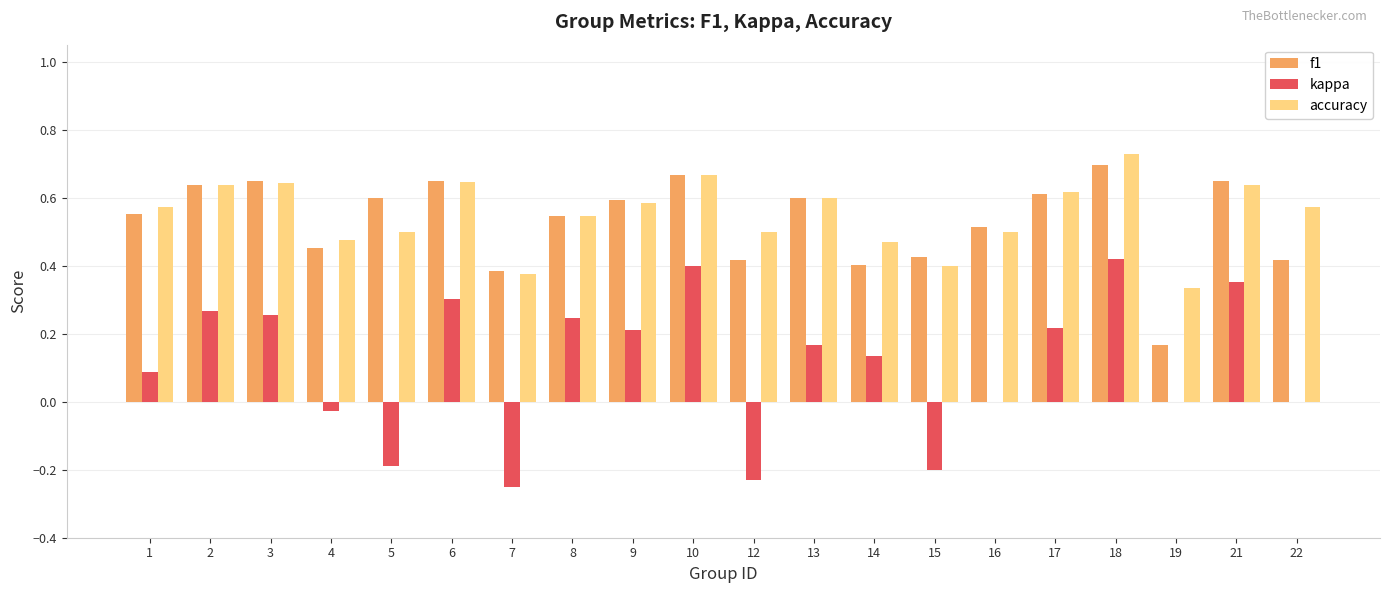

Does the chart contain stacked bars?

No